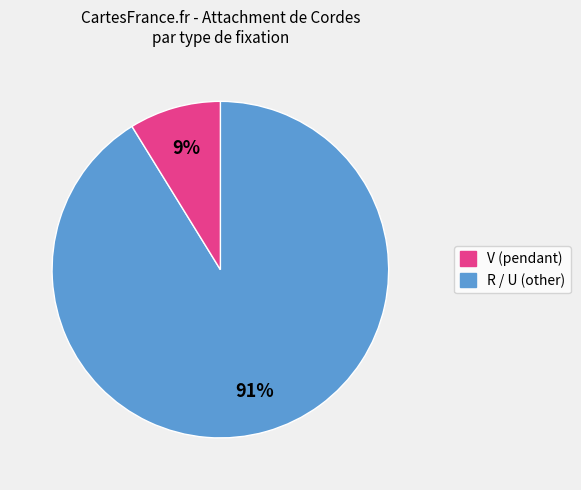

Count the number of slices in the pie.

2